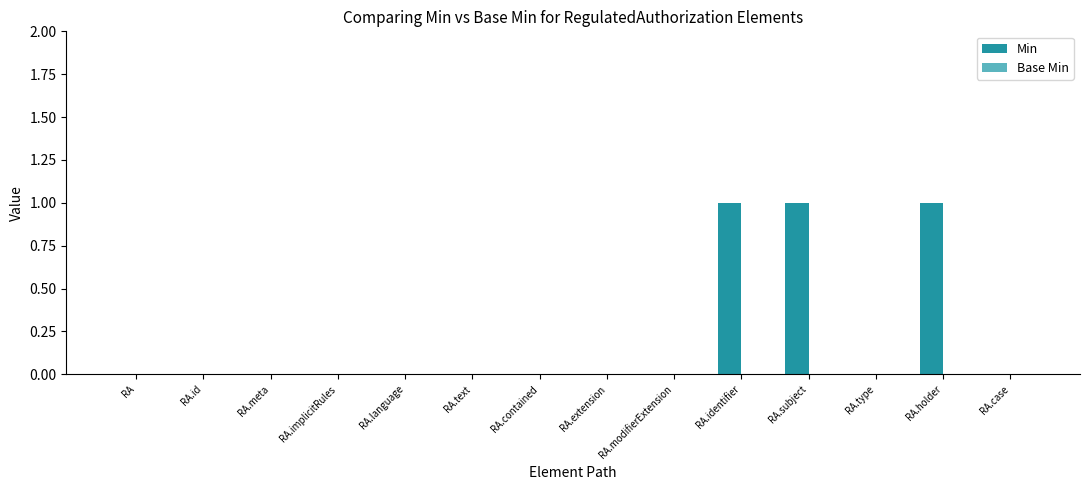

What is the sum of all values?

3